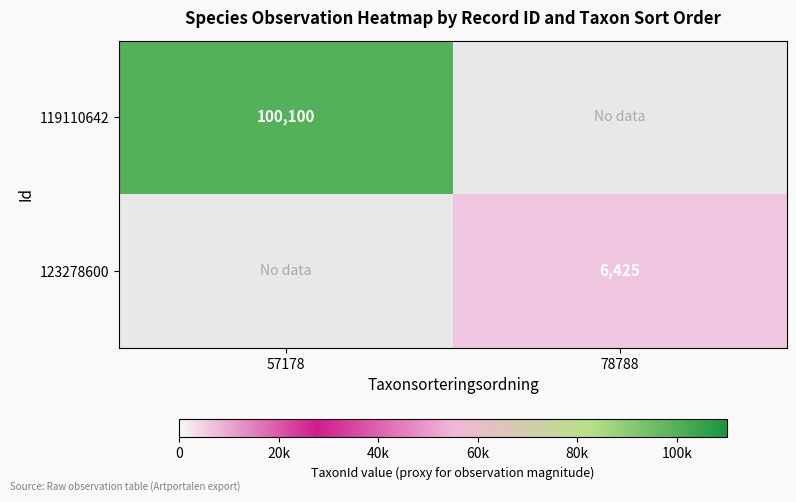

Which label corresponds to the largest value in the chart?

57178